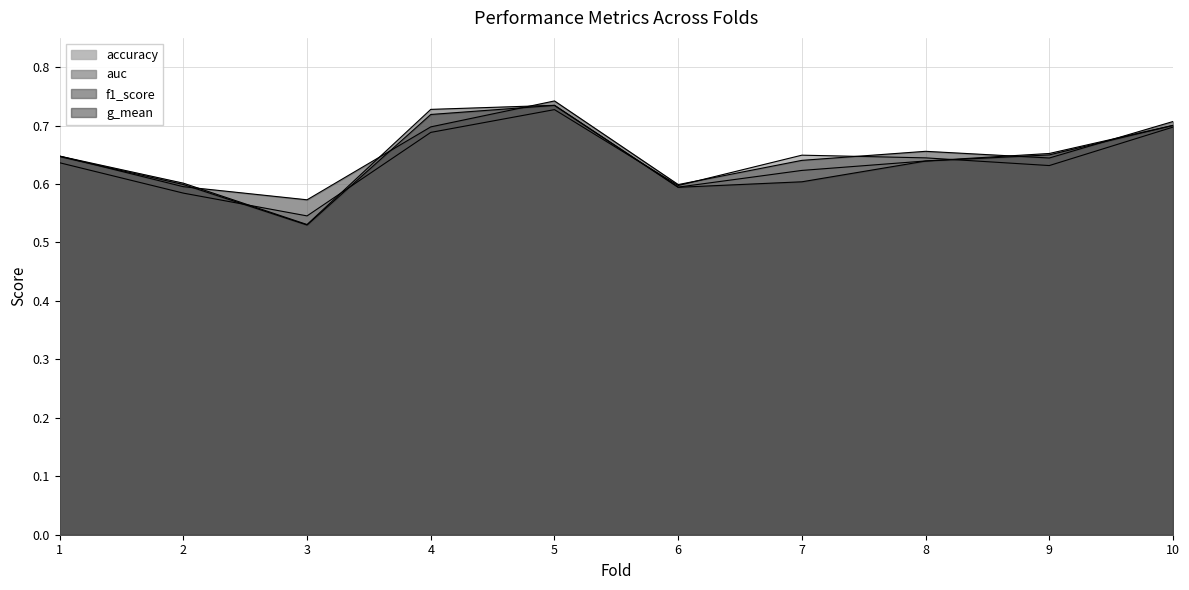

Reading left to right, what are all the values shown in this chart?

accuracy: 1=0.6	2=0.6	3=0.5	4=0.7	5=0.7	6=0.6	7=0.6	8=0.6	9=0.6	10=0.7
auc: 1=0.6	2=0.6	3=0.5	4=0.7	5=0.7	6=0.6	7=0.6	8=0.6	9=0.7	10=0.7
f1_score: 1=0.6	2=0.6	3=0.6	4=0.7	5=0.7	6=0.6	7=0.6	8=0.7	9=0.6	10=0.7
g_mean: 1=0.6	2=0.6	3=0.5	4=0.7	5=0.7	6=0.6	7=0.6	8=0.6	9=0.6	10=0.7